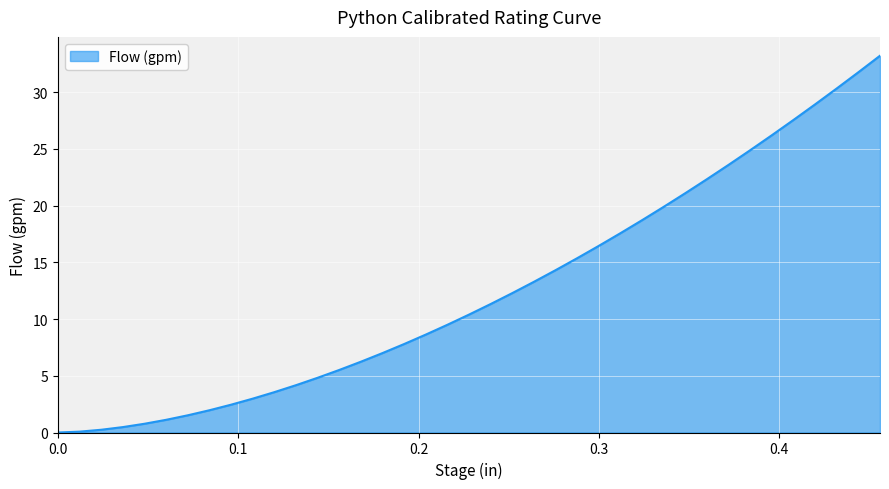

What is the difference between the maximum and minimum values?

33.2